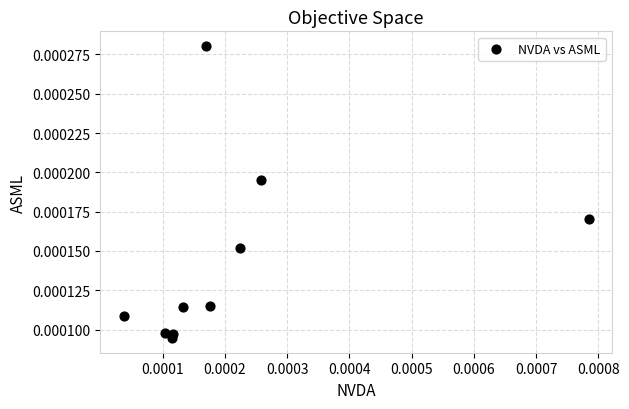

How many data points are displayed?

10